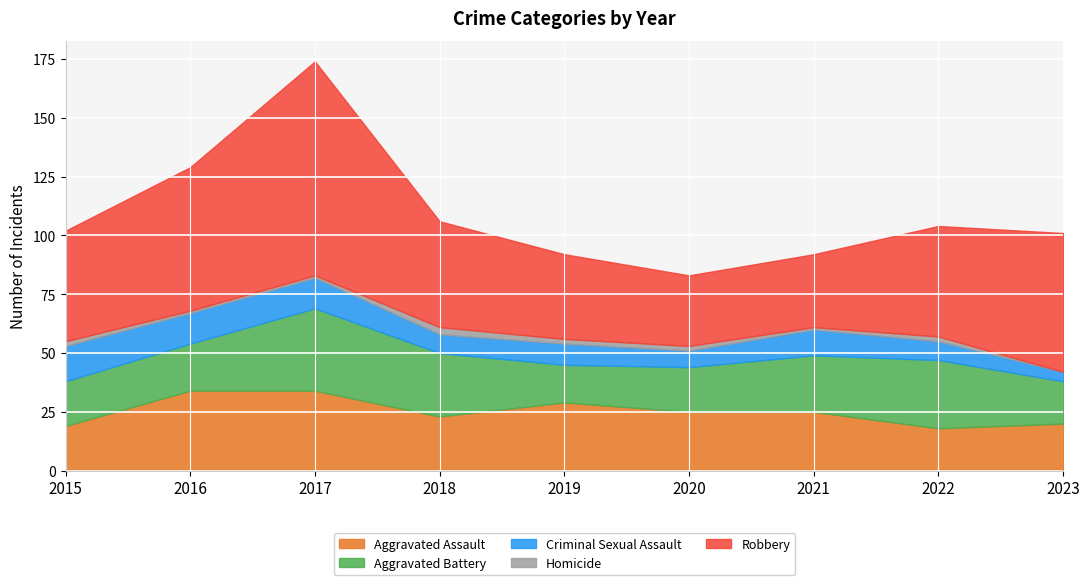

Which series changed the most between 2015 and 2018?

Aggravated Battery